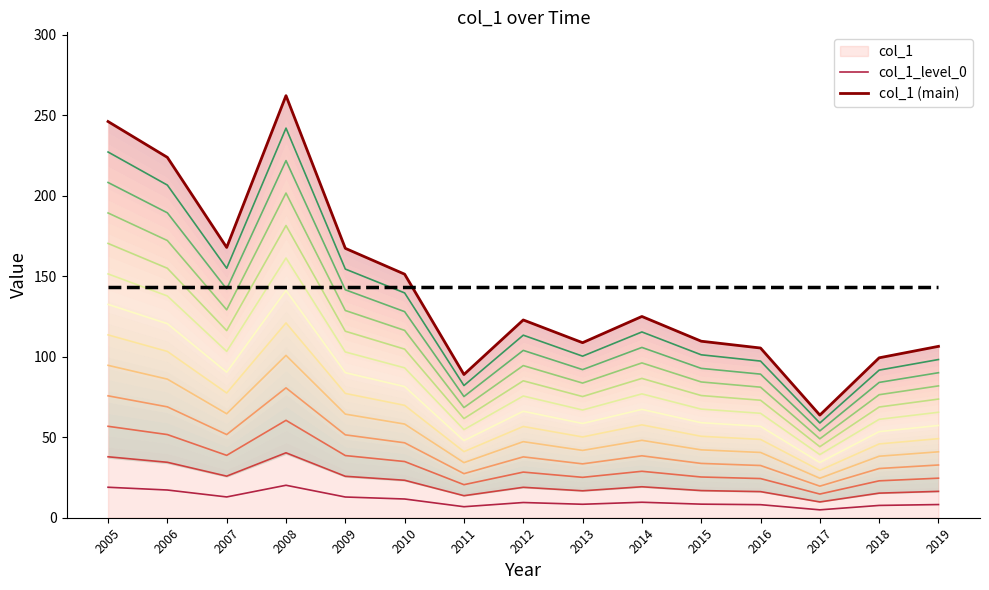

Which series has the widest spread of values?

col_1 (main)